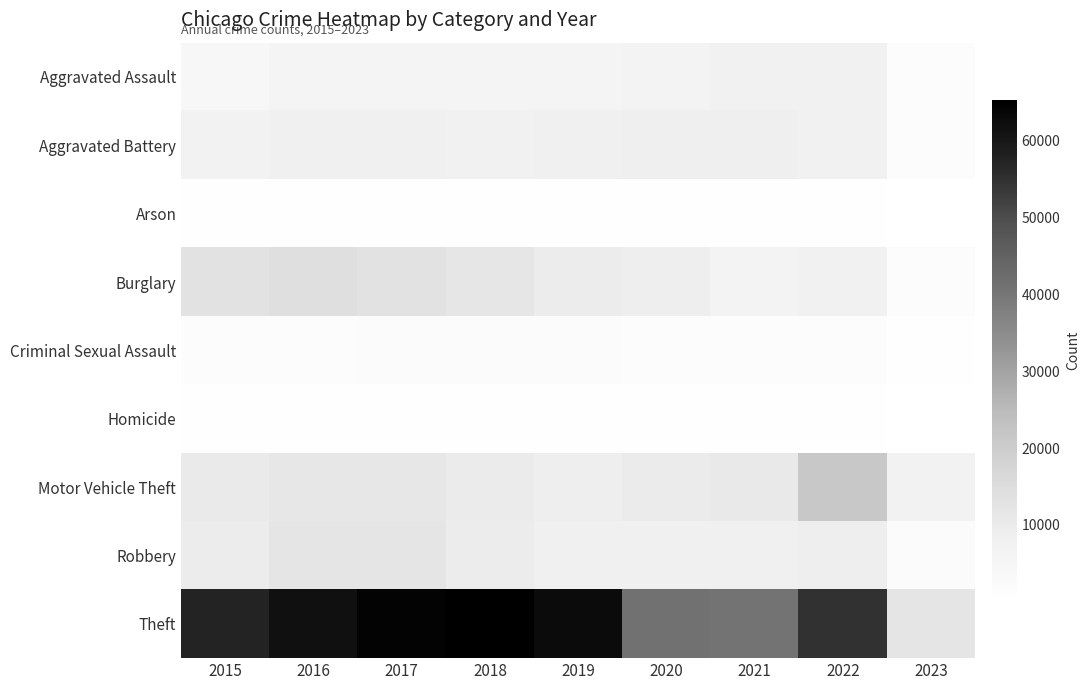

What is the total value across all series at 2018?

113377